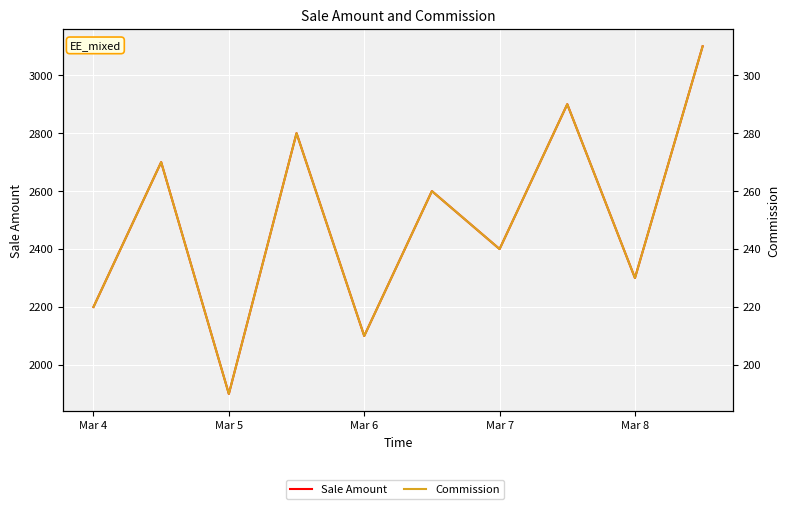

Is the value of Sale Amount at Mar 5 greater than the value of Commission at Mar 4?

Yes